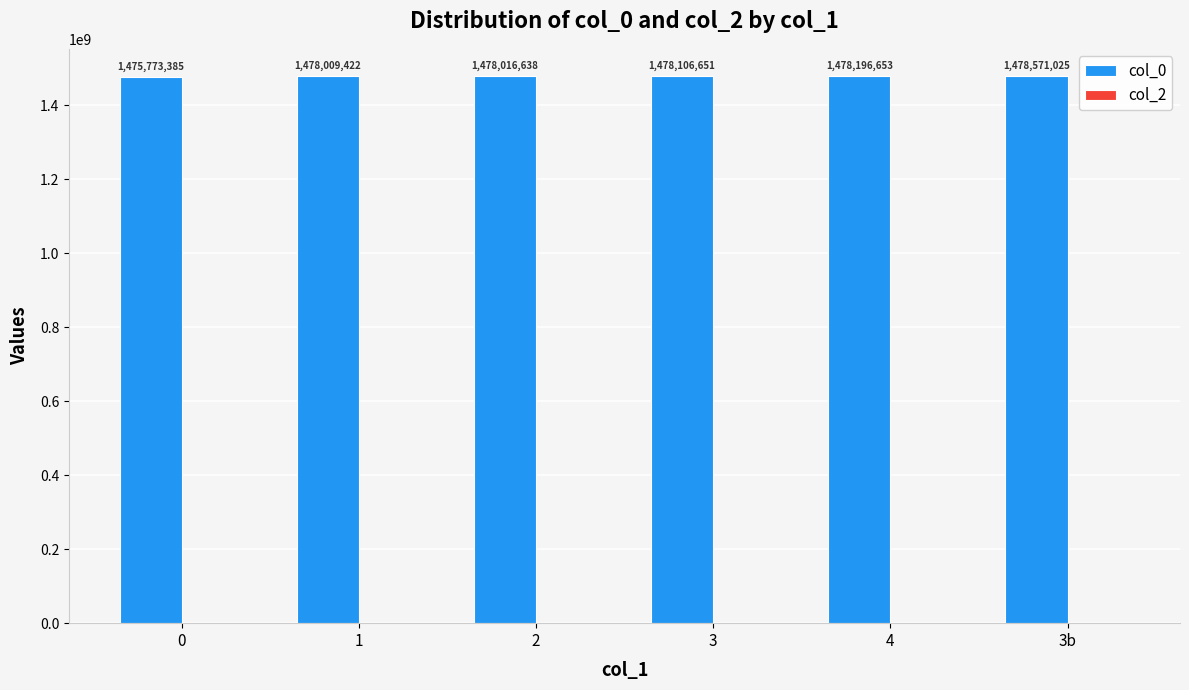

Is it true that the value at 2 is 1960351620?

False